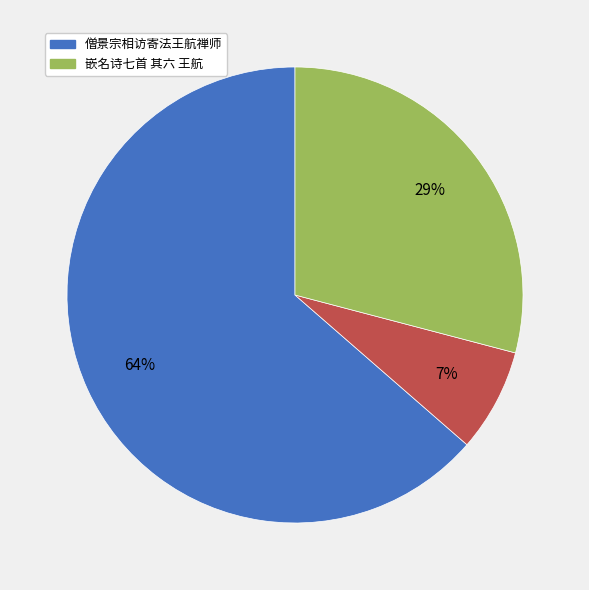

To the nearest percent, what is the average slice percentage?

33%